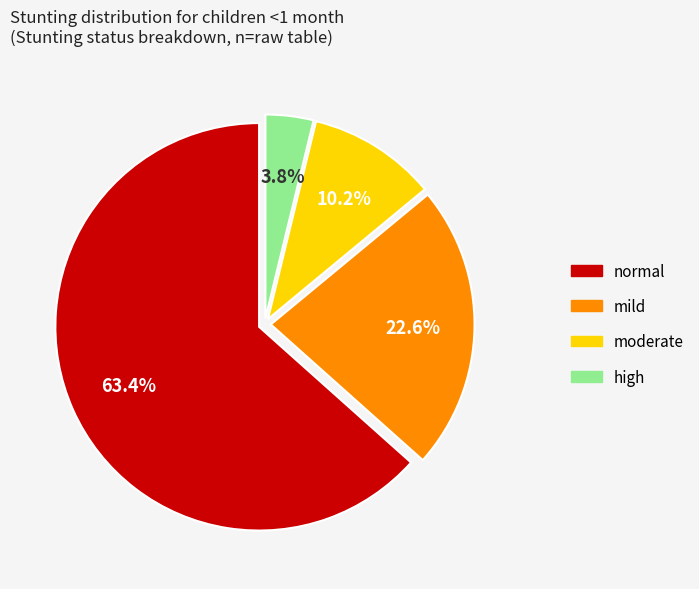

What percentage is the normal slice, to the nearest percent?

63%